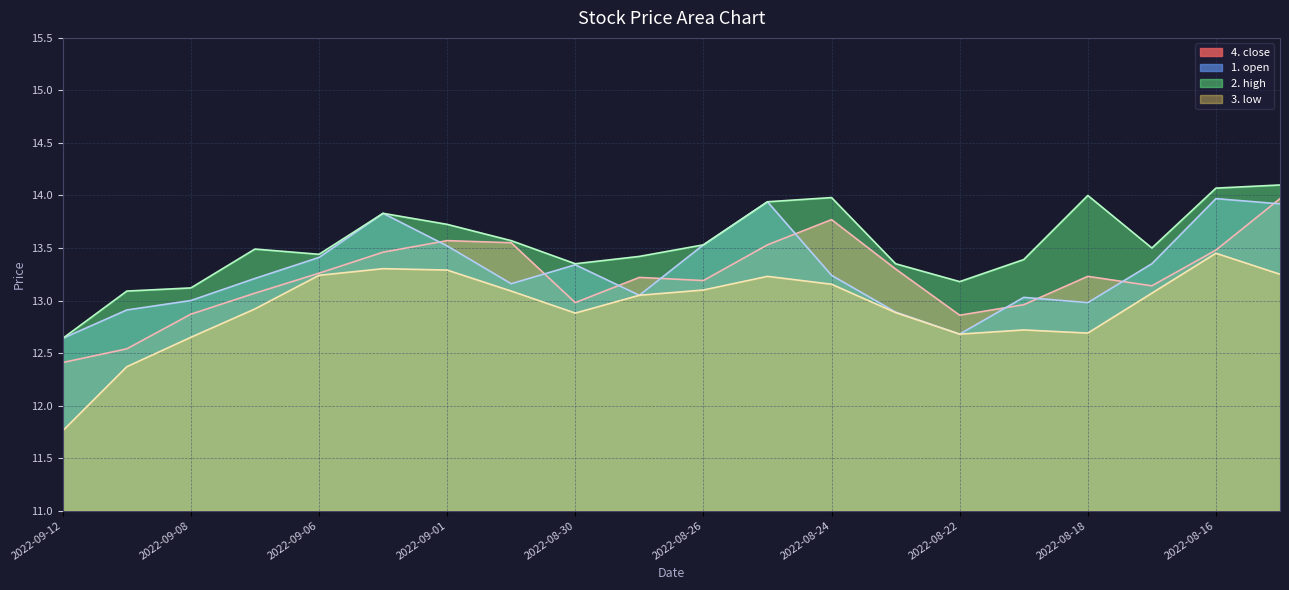

Rank the series by their maximum value, from lowest to highest.

3. low, 4. close, 1. open, 2. high